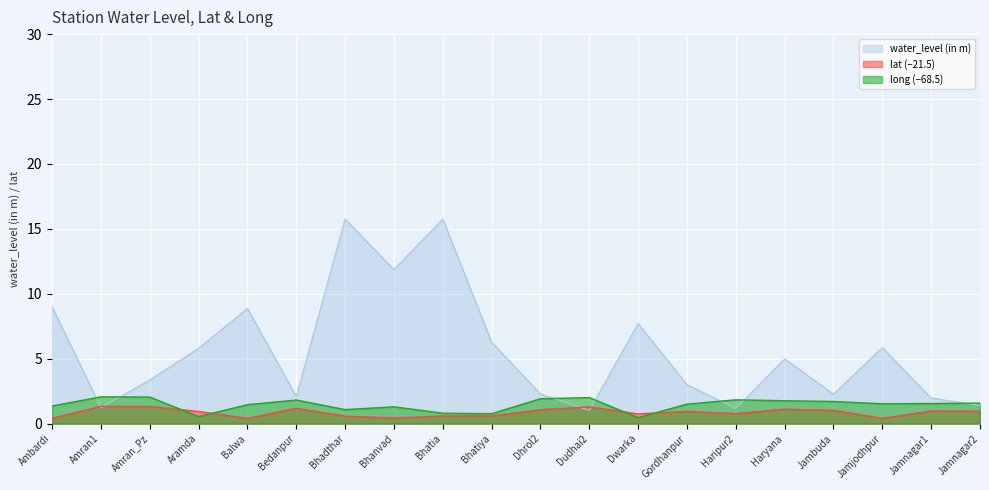

Count the number of categories in the chart.

20